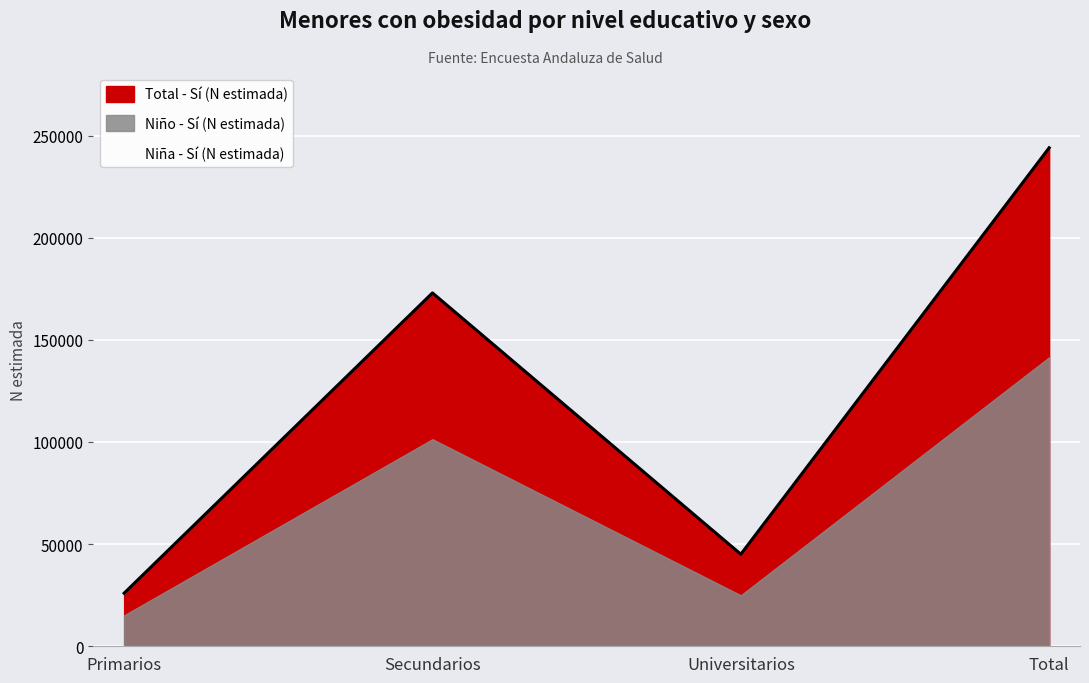

Reading left to right, list all the values displayed in this chart.

Niña - Sí (N estimada): 10827	71602	20111	102539
Niño - Sí (N estimada): 15149	101363	24949	141461
Total - Sí (N estimada): 25976	172965	45060	244001